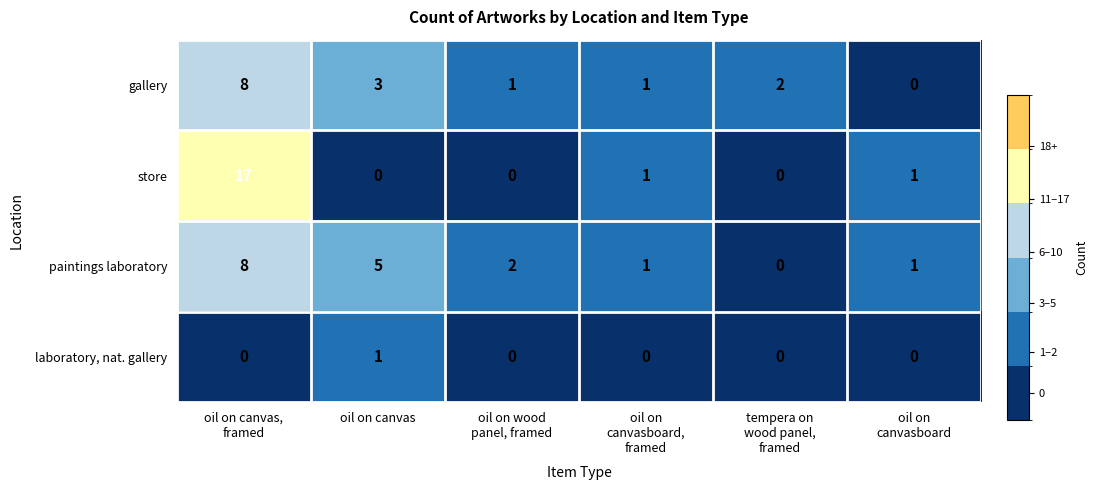

What is the spread (max minus min) of values at oil on canvas,
framed?

17